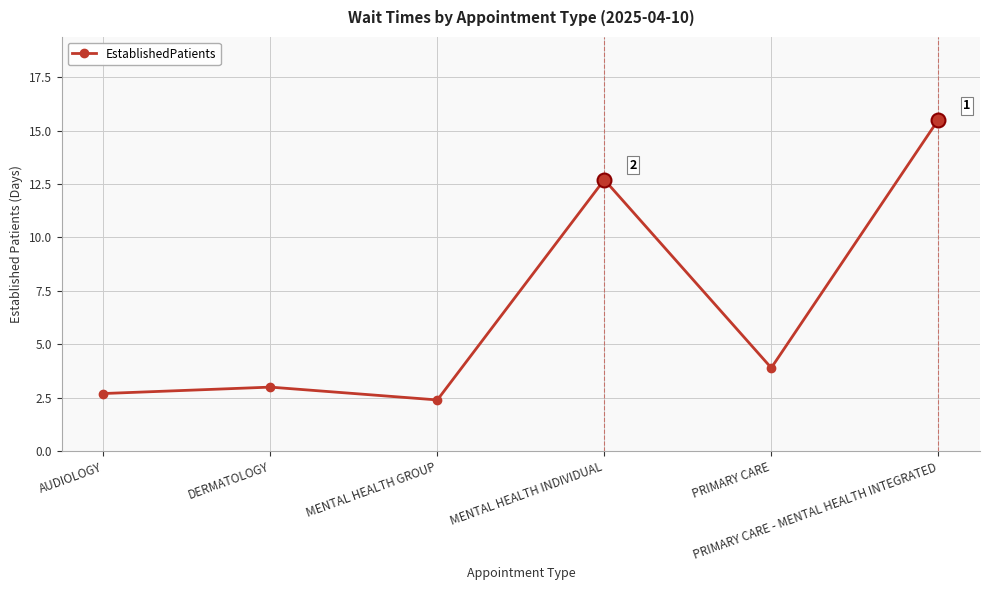

Count the number of data series in this chart.

1